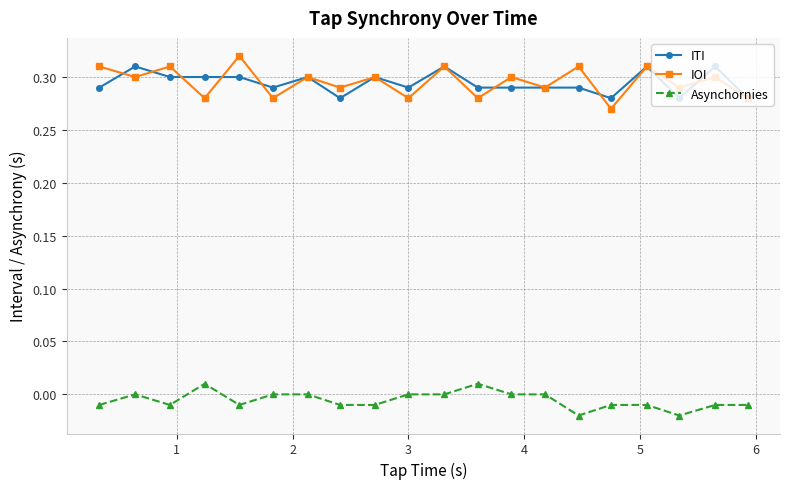

True or false: IOI and Asynchornies intersect in this chart.

False